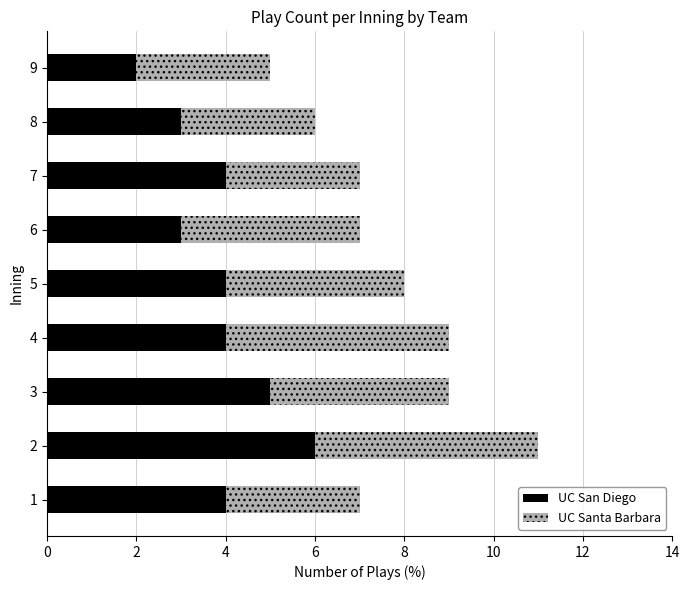

What is the average value of the UC San Diego series?

4